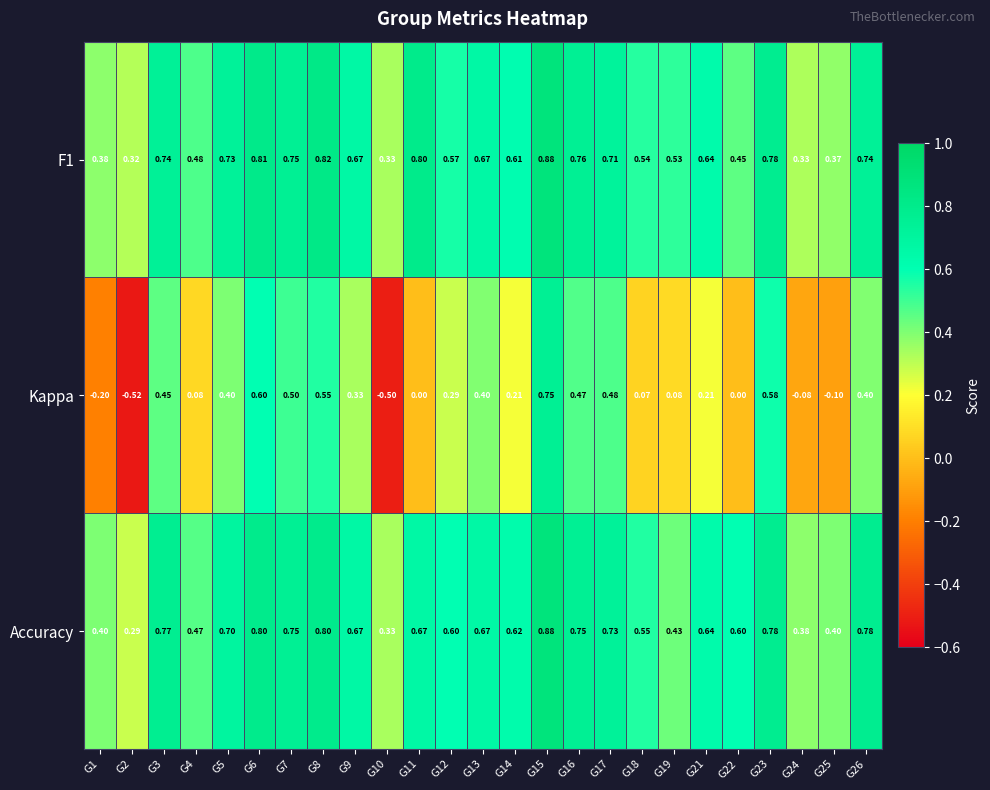

Which series has the largest range (max minus min)?

Kappa